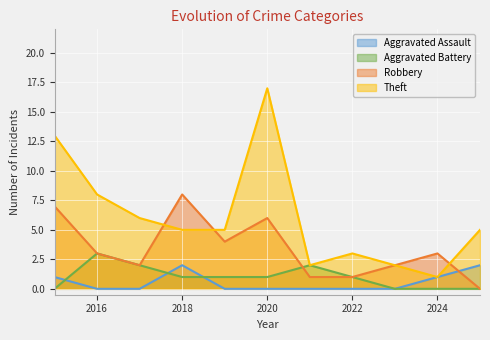

Count the Robbery values in the range 1 to 6.

8